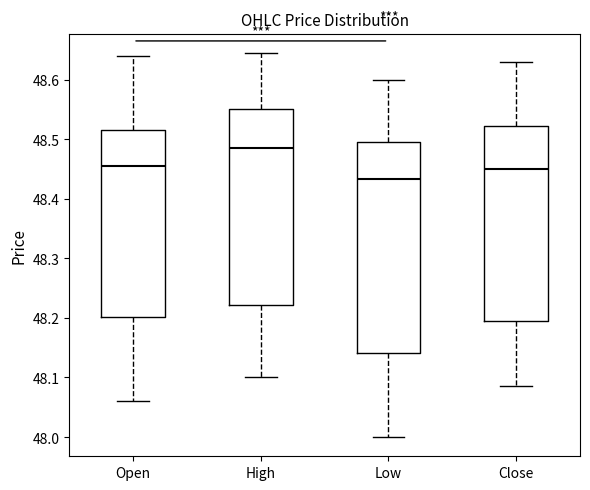

Where does the upper whisker of the box for High end on the y-axis? The values are not printed on the chart, so give them approximately, as read against the axis.

48.65